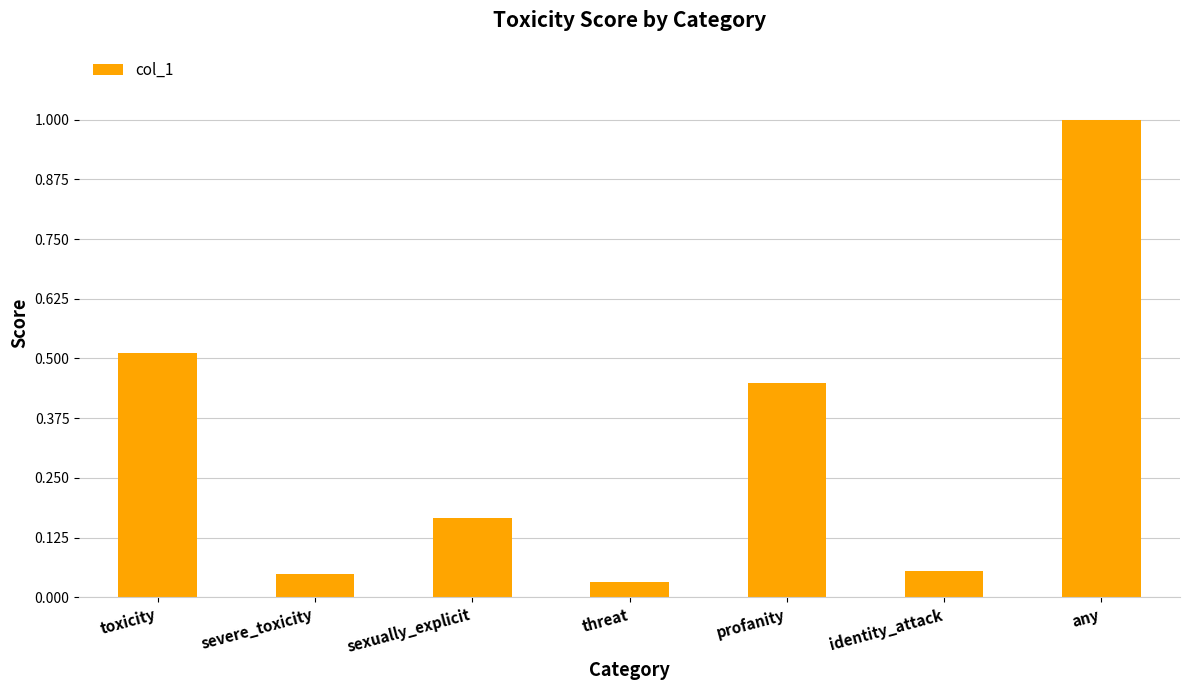

What is the label of the 2nd bar from the right?

identity_attack